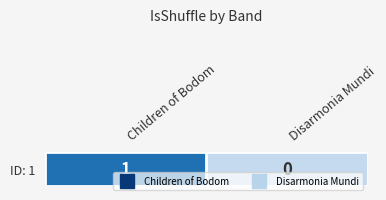

Reading right to left, extract all data points from this chart.

0	1